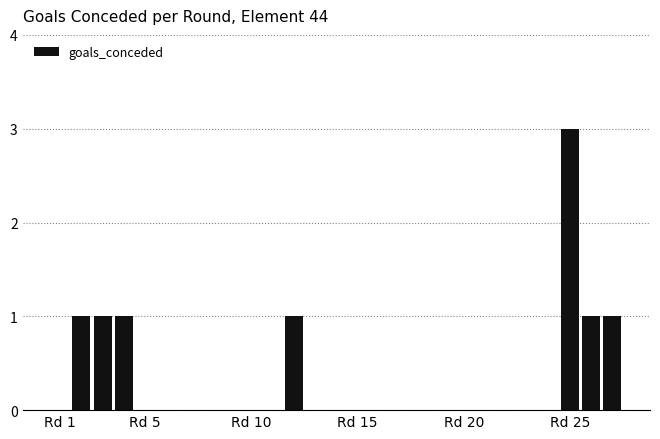

What is the greatest value displayed?

3